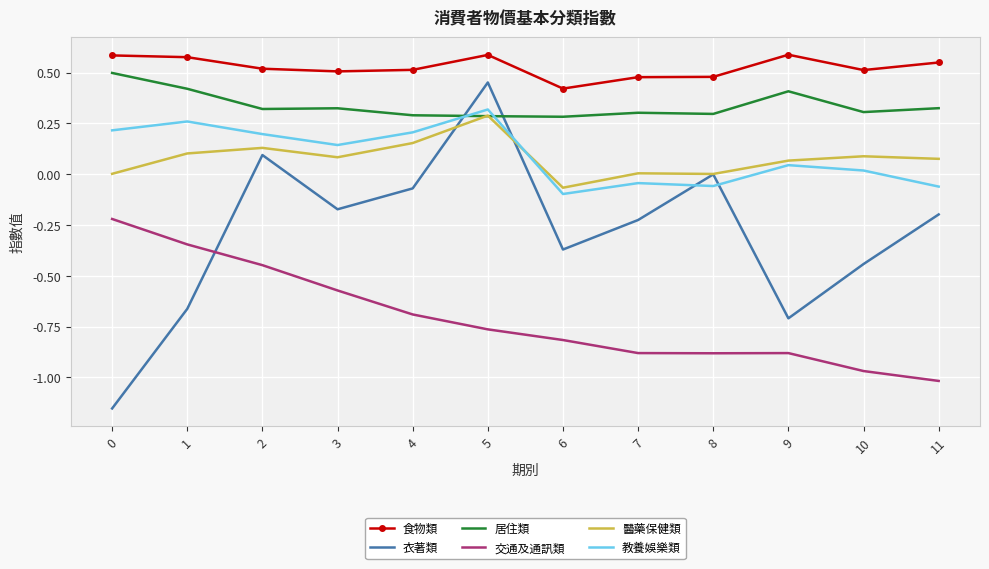

True or false: 教養娛樂類 has a value of -0.0 at 7.

True